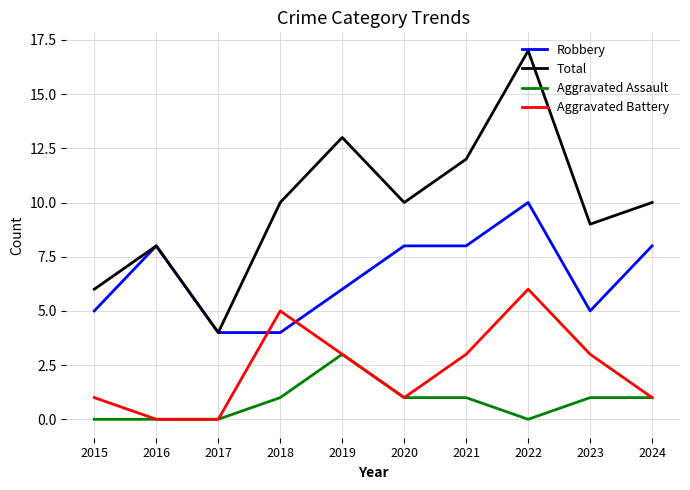

Which series has the largest total across all categories?

Total